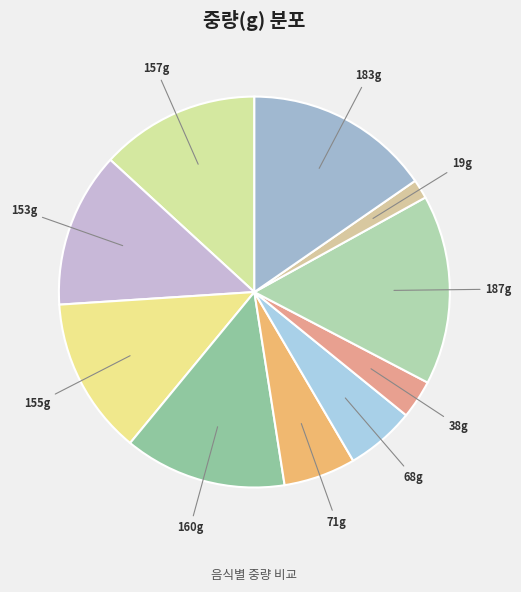

Count the number of slices in the pie.

10